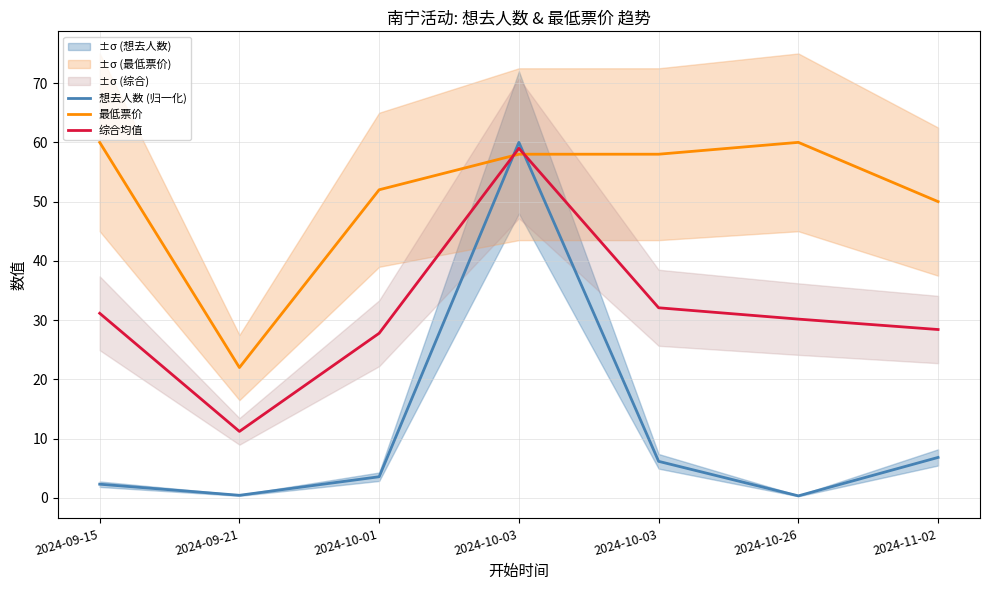

Reading right to left, what are all the values shown in this chart?

想去人数 (归一化): 2024-11-02=6.8	2024-10-26=0.3	2024-10-03=6.2	2024-10-03=60.0	2024-10-01=3.6	2024-09-21=0.4	2024-09-15=2.3
最低票价: 2024-11-02=50.0	2024-10-26=60.0	2024-10-03=58.0	2024-10-03=58.0	2024-10-01=52.0	2024-09-21=22.0	2024-09-15=60.0
综合均值: 2024-11-02=28.4	2024-10-26=30.2	2024-10-03=32.1	2024-10-03=59.0	2024-10-01=27.8	2024-09-21=11.2	2024-09-15=31.2